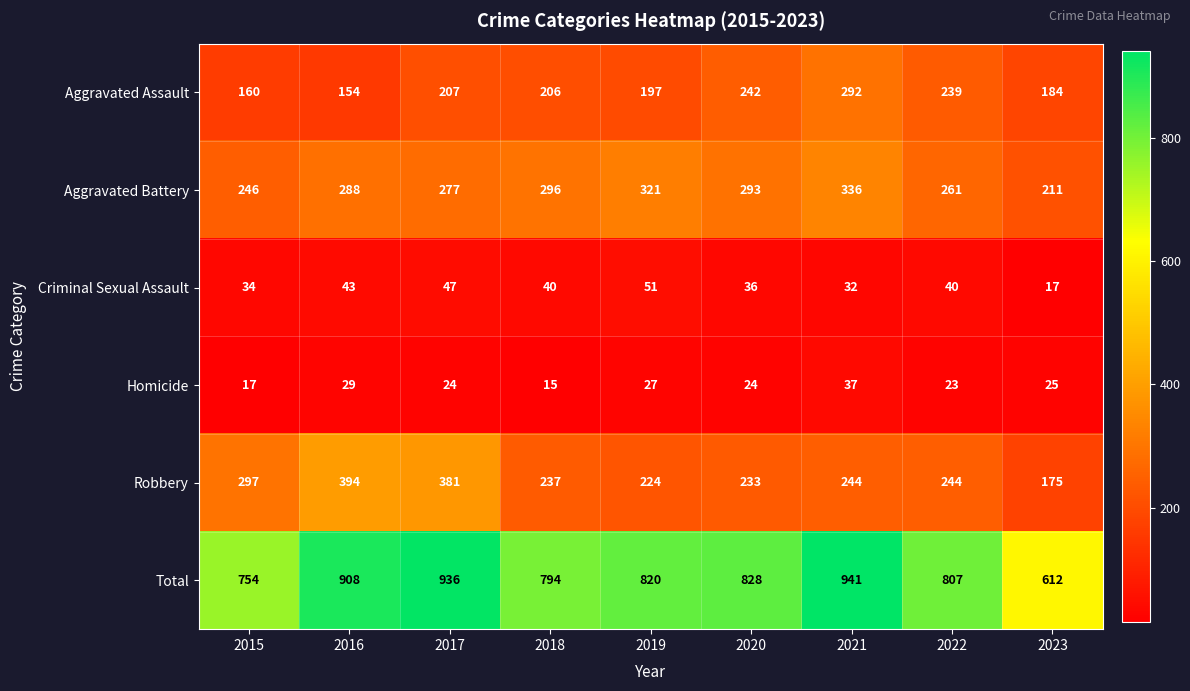

Which category has the lowest value across all series?

2018